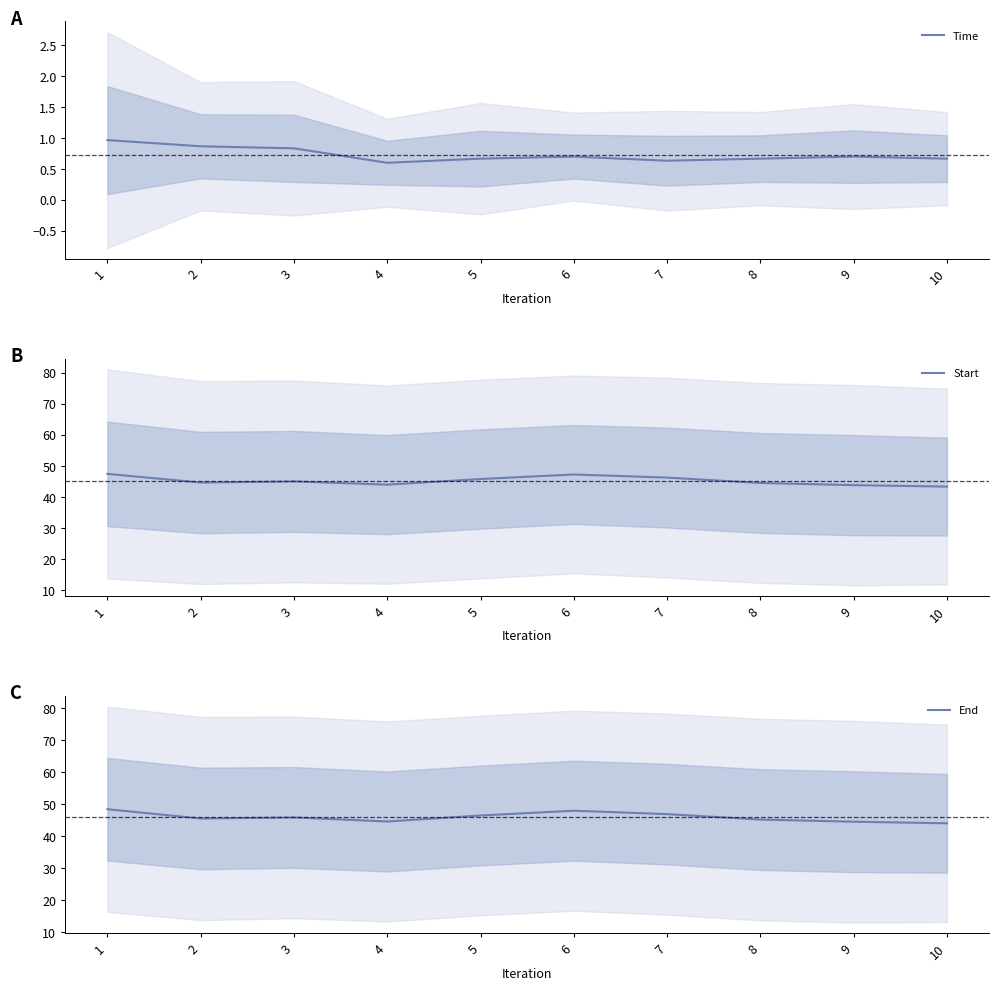

Reading left to right, extract all data points from this chart.

Time: 1.0	0.9	0.8	0.6	0.7	0.7	0.6	0.7	0.7	0.7
Start: 47.5	44.7	45.0	44.0	45.8	47.3	46.3	44.5	43.8	43.4
End: 48.4	45.5	45.9	44.6	46.5	48.0	46.9	45.2	44.5	44.0